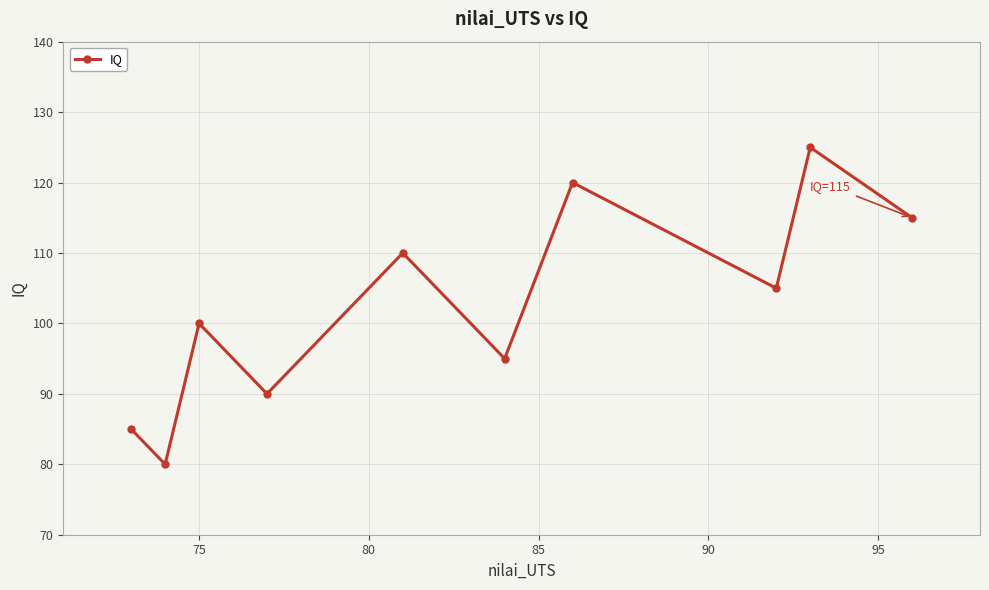

What is the difference between the maximum and minimum values?

45